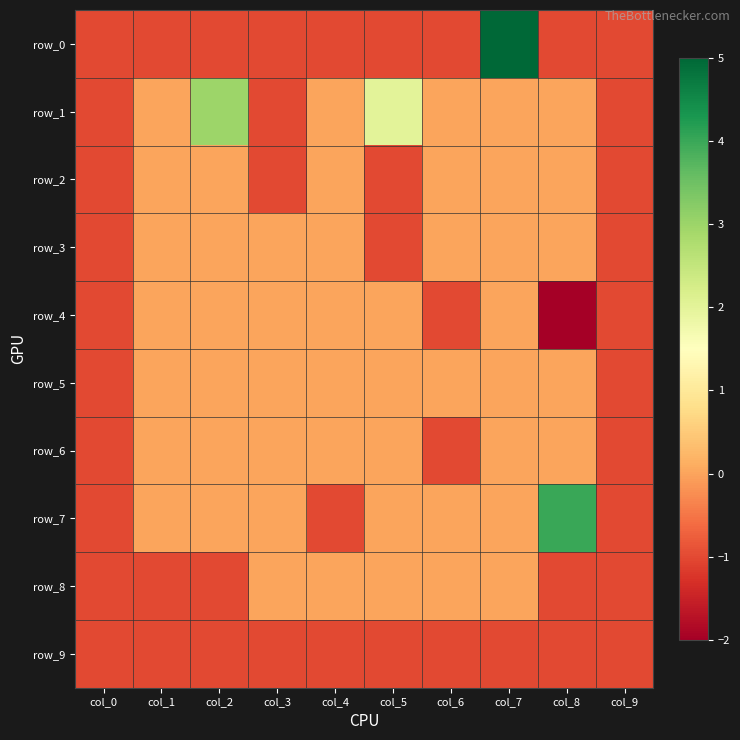

Between col_2 and col_7, which is larger?

col_7